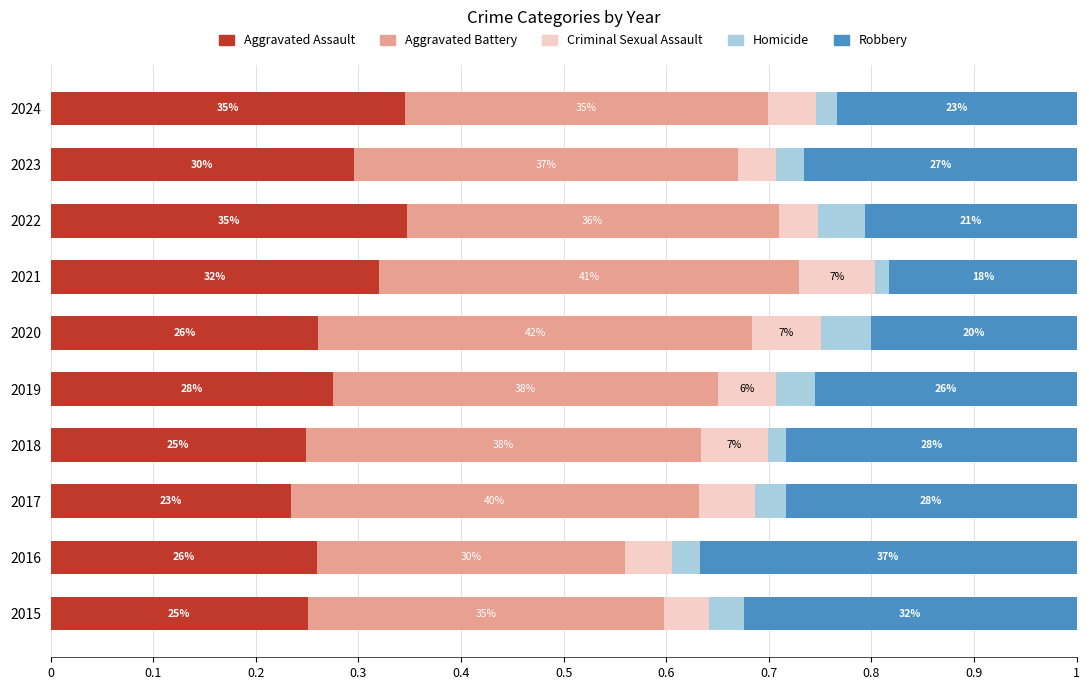

What are all the series names shown in the legend?

Aggravated Assault, Aggravated Battery, Criminal Sexual Assault, Homicide, Robbery